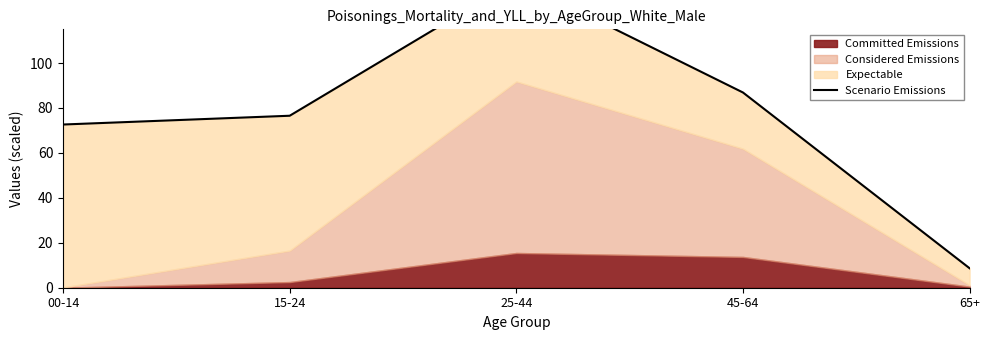

Rank the categories by value from lowest to highest.

65+, 00-14, 15-24, 45-64, 25-44